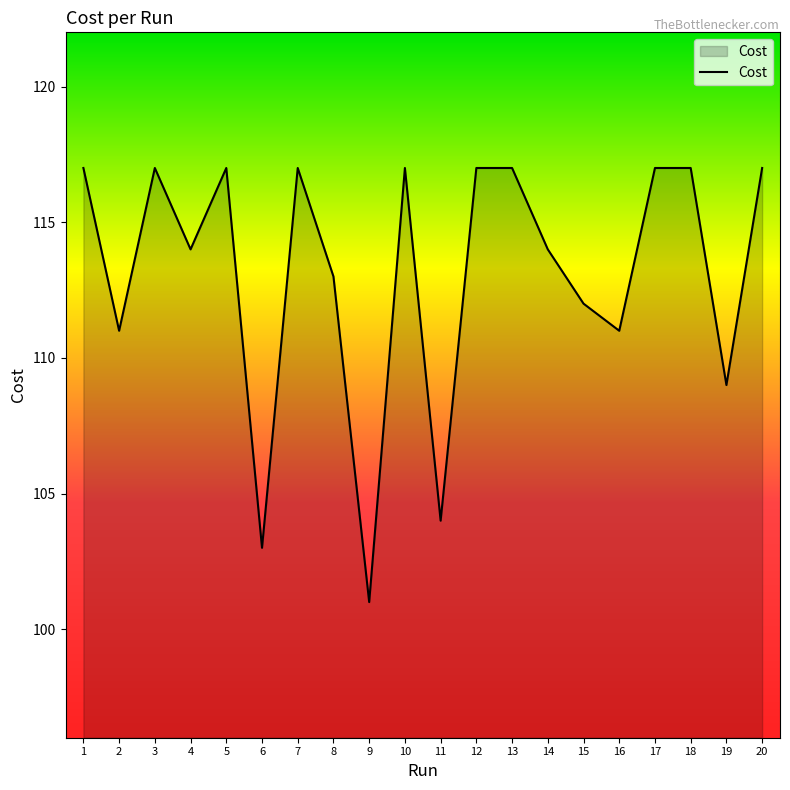

What is the smallest value displayed?

101.0